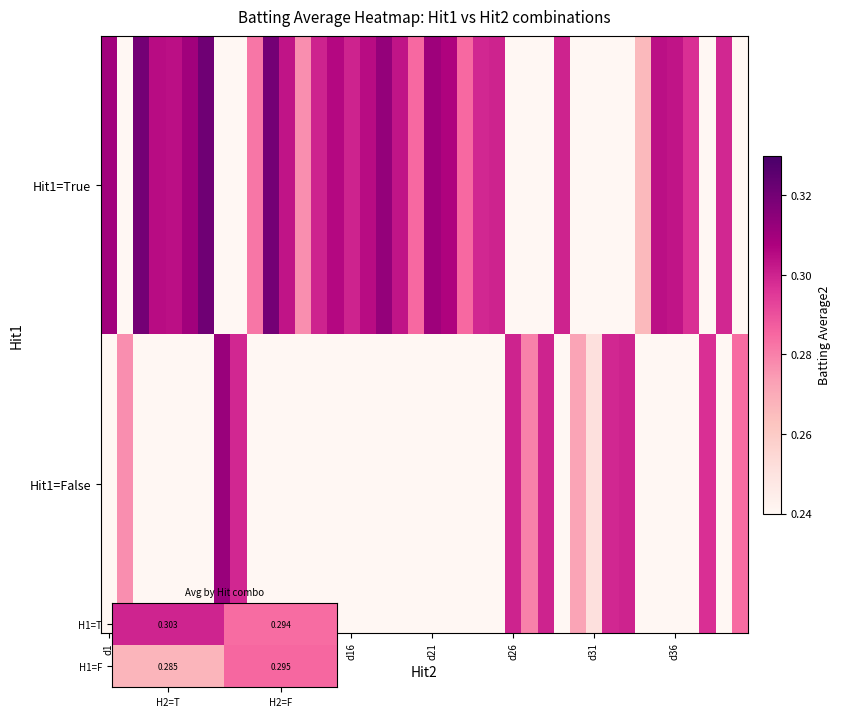

What is the sum of all H1=T values?

0.6